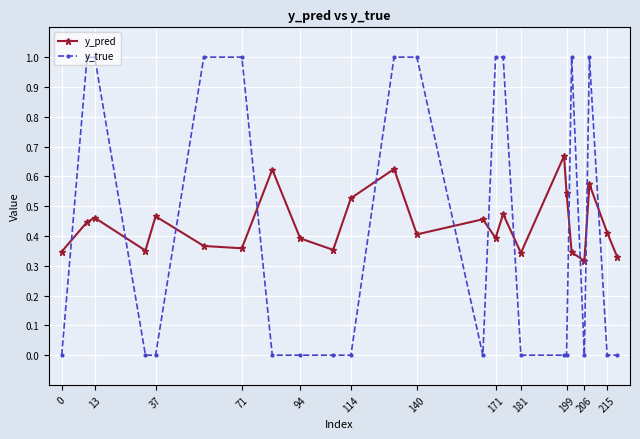

How many y_pred values are between 0 and 1?

24